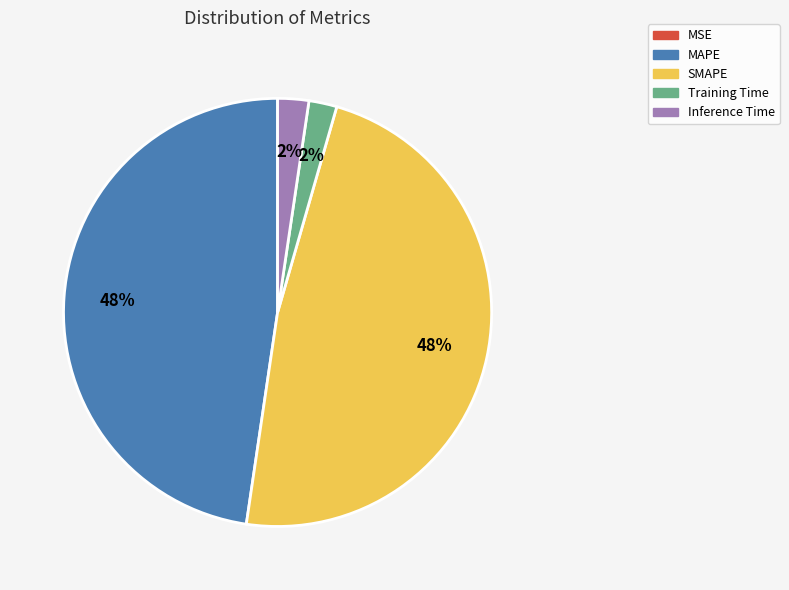

The MAPE slice represents 55% of the pie. True or false?

False